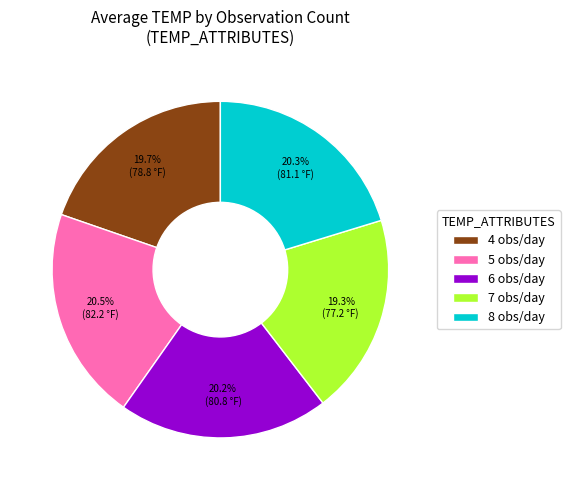

Does 8 account for over 50% of the chart?

No